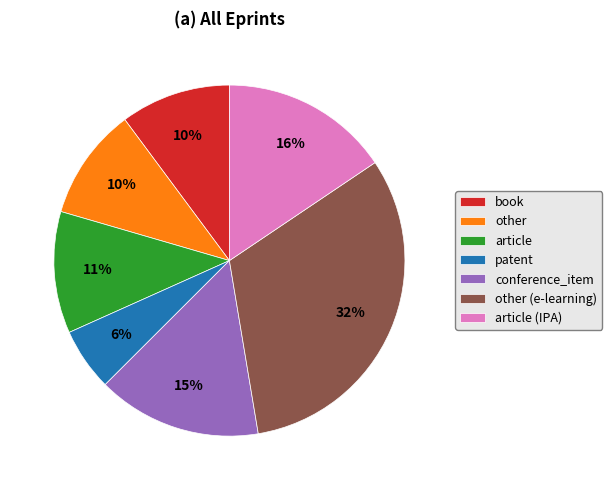

To the nearest percent, what portion does book represent?

10%